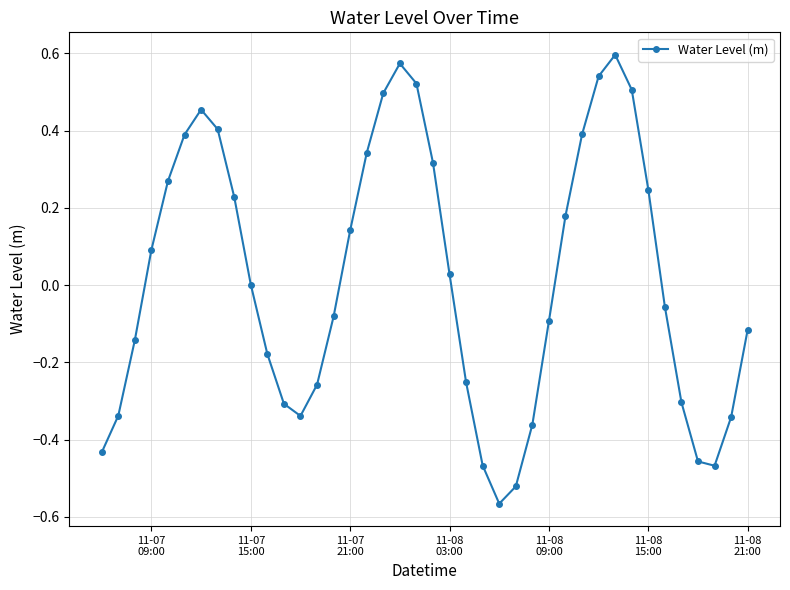

How many points are higher than both their immediate neighbors (excluding endpoints)?

3